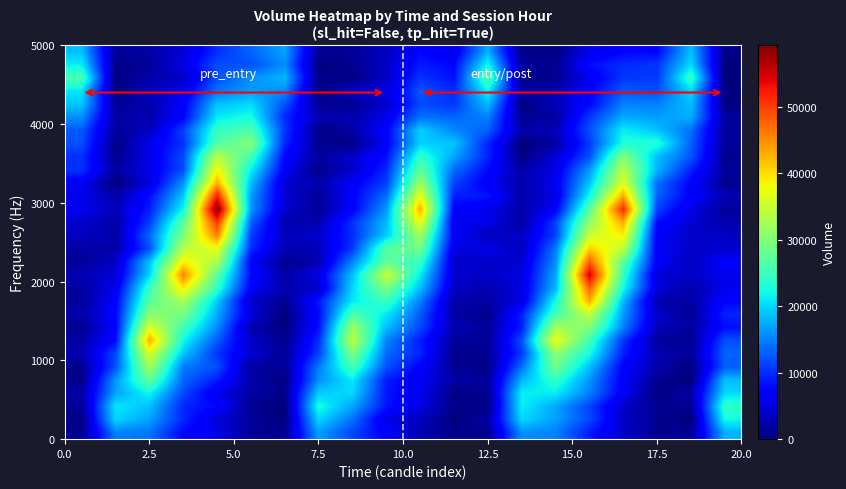

Count the number of data series in this chart.

30